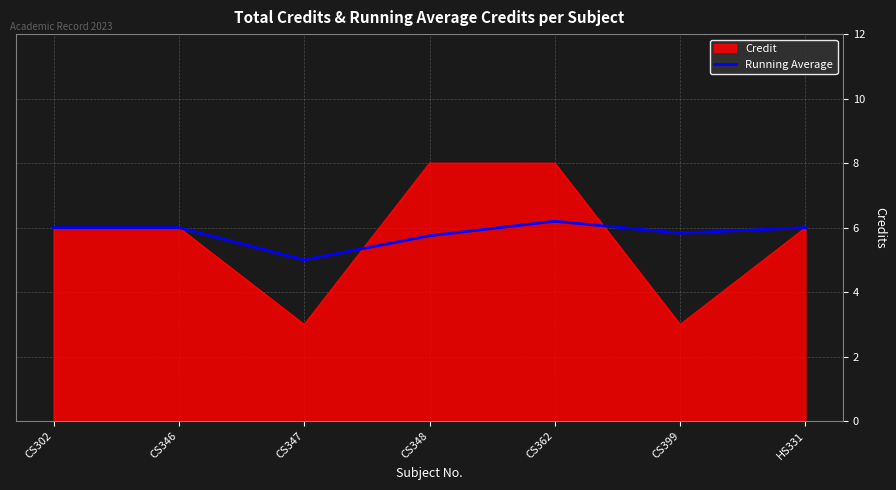

What is the maximum value shown in the chart?

8.0